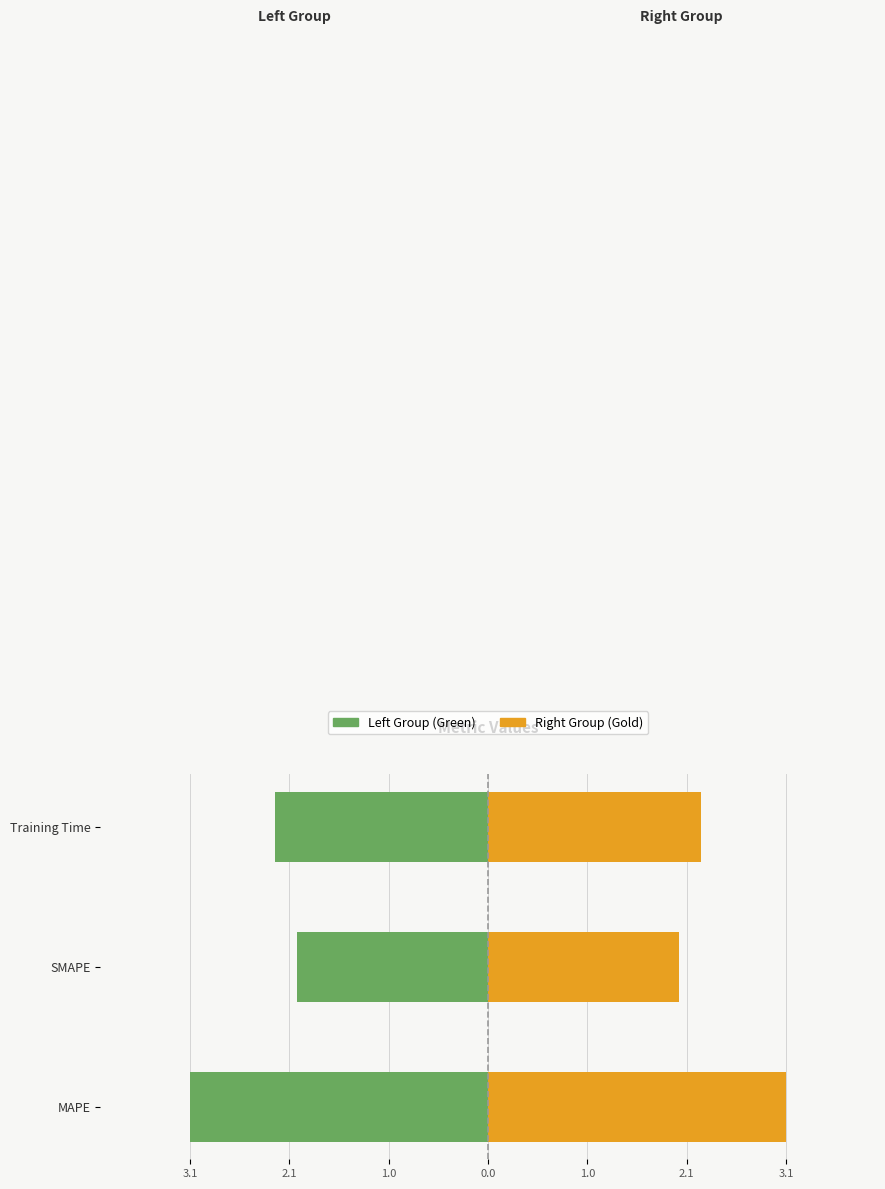

Count the Right Group (Gold) values in the range 2 to 3.

2